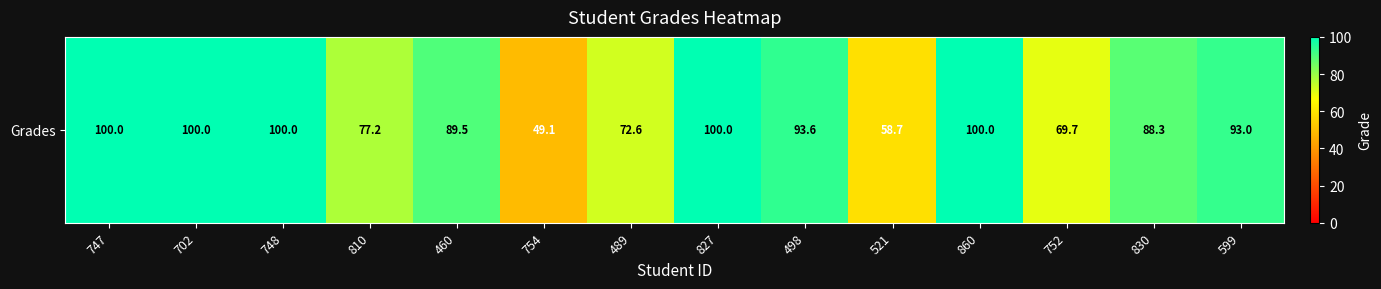

Between 747 and 748, which is larger?

747